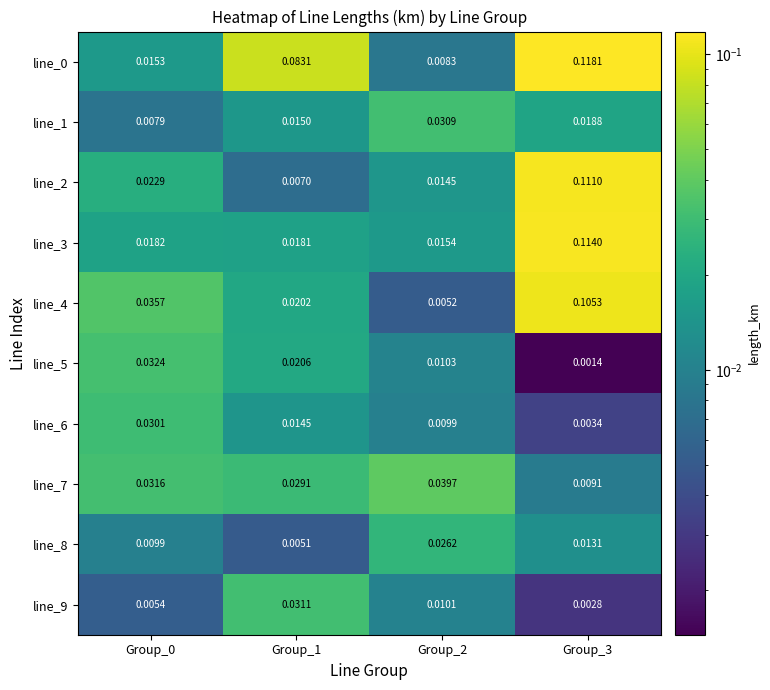

What is the maximum value shown in the chart?

0.1